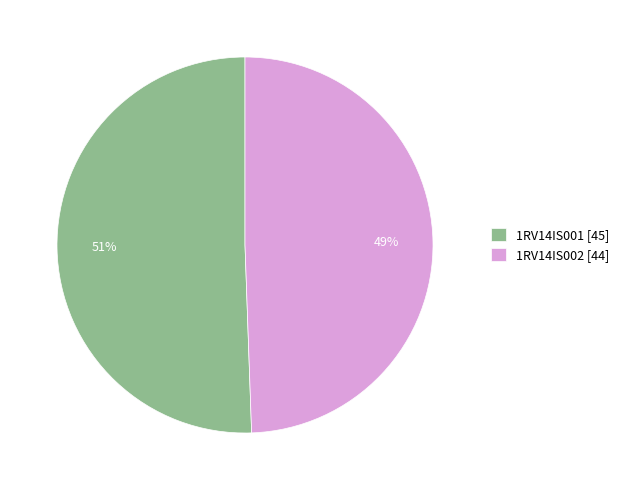

Which category has the smallest portion of the pie?

1RV14IS002